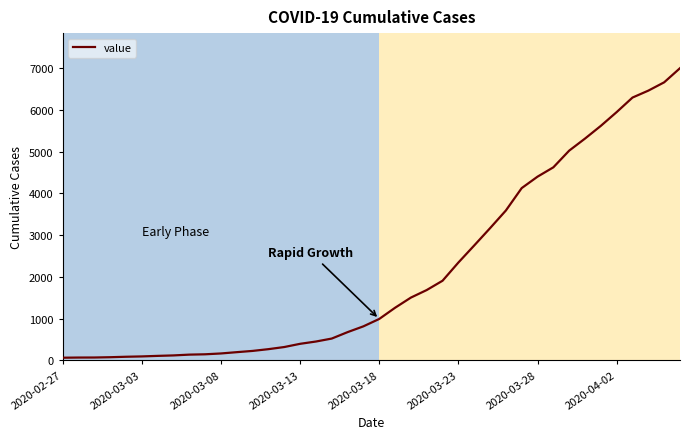

What is the maximum value shown in the chart?

7003